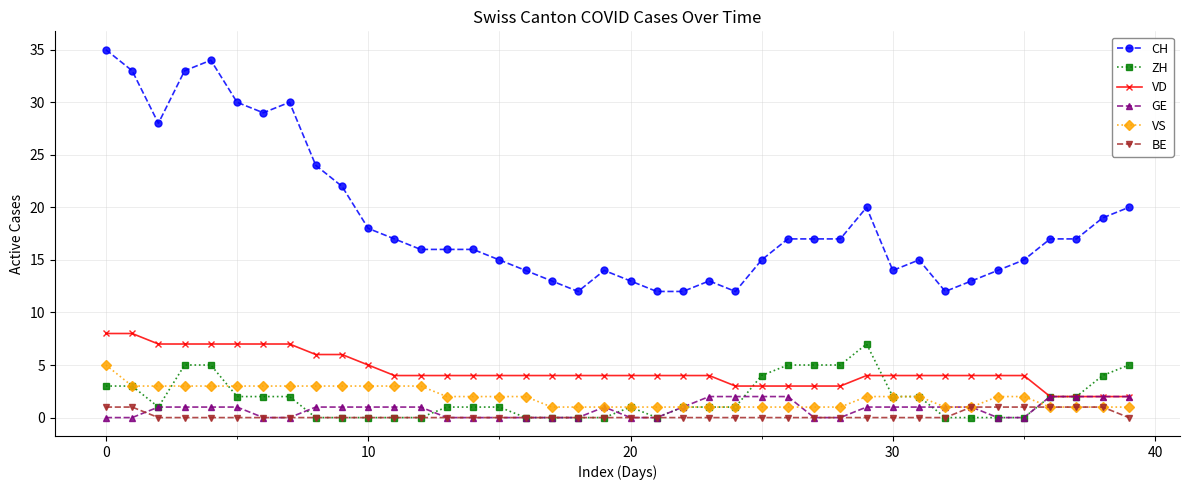

Which series has the largest range (max minus min)?

CH